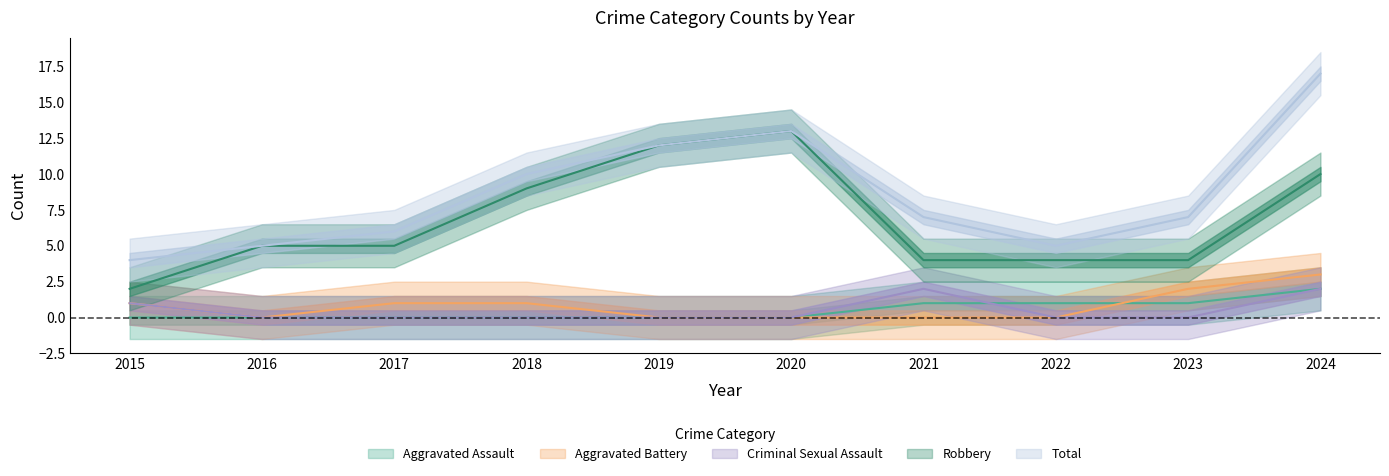

At which label does Robbery reach its minimum?

2015